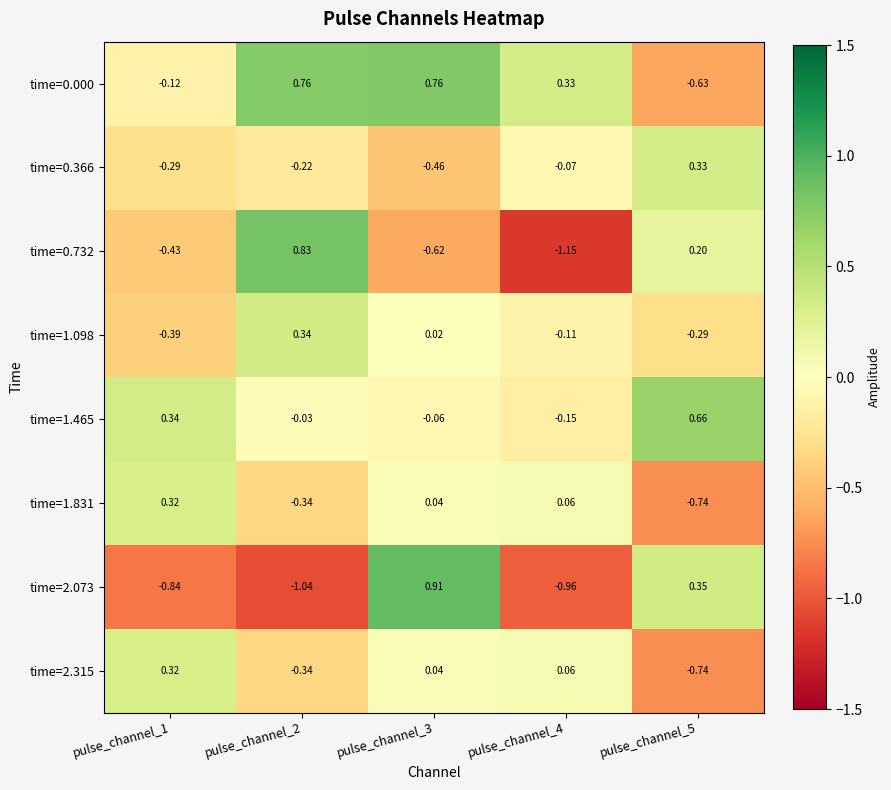

Is the value of time=1.465 at pulse_channel_4 greater than the value of time=2.073 at pulse_channel_5?

No